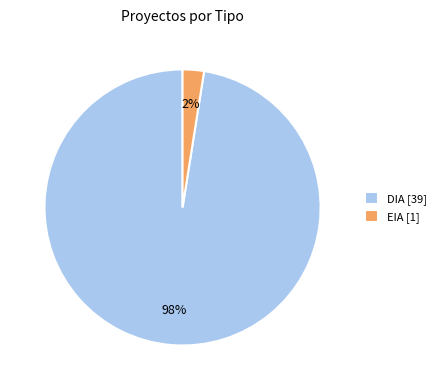

True or false: EIA accounts for 22% of the total.

False